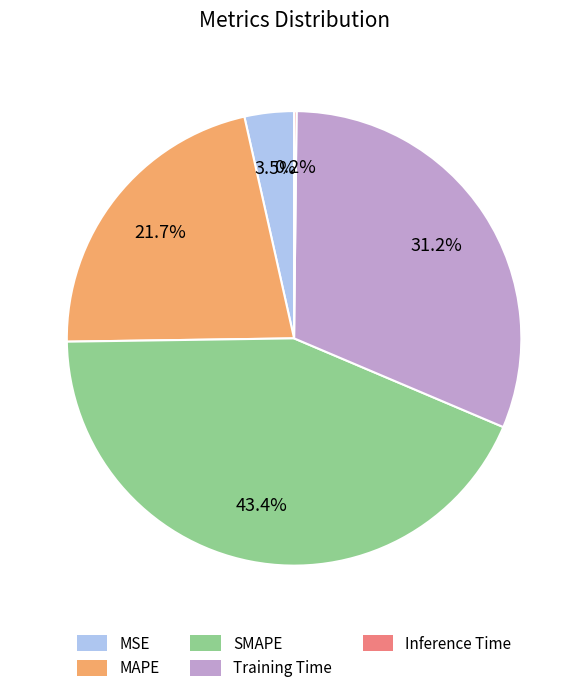

What is the ratio of the value at Training Time to the value at SMAPE?

0.7